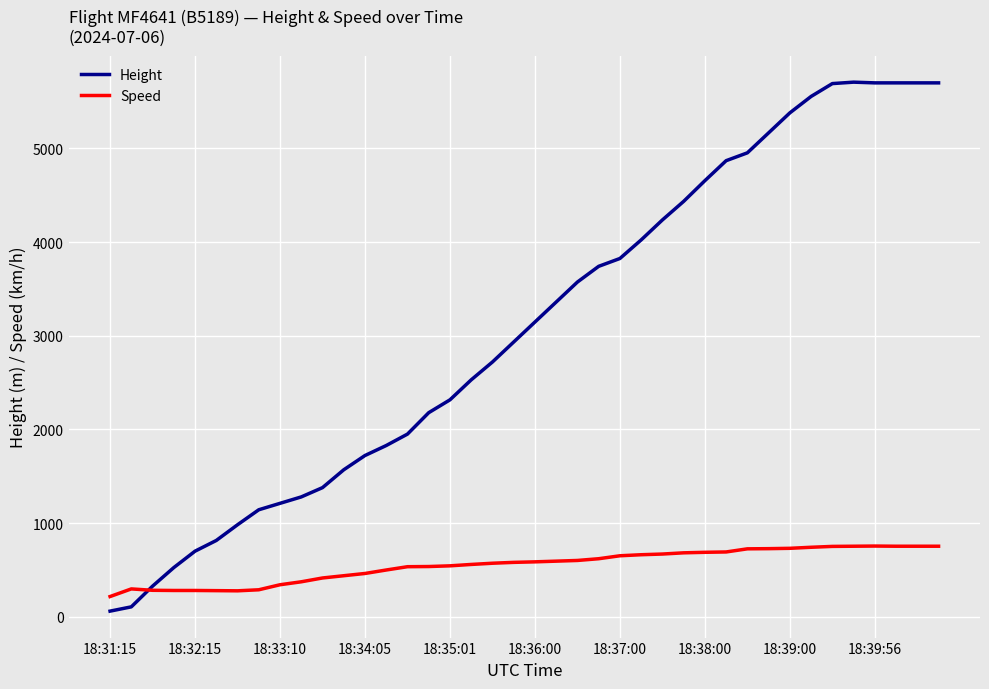

Which series has the largest range (max minus min)?

Height